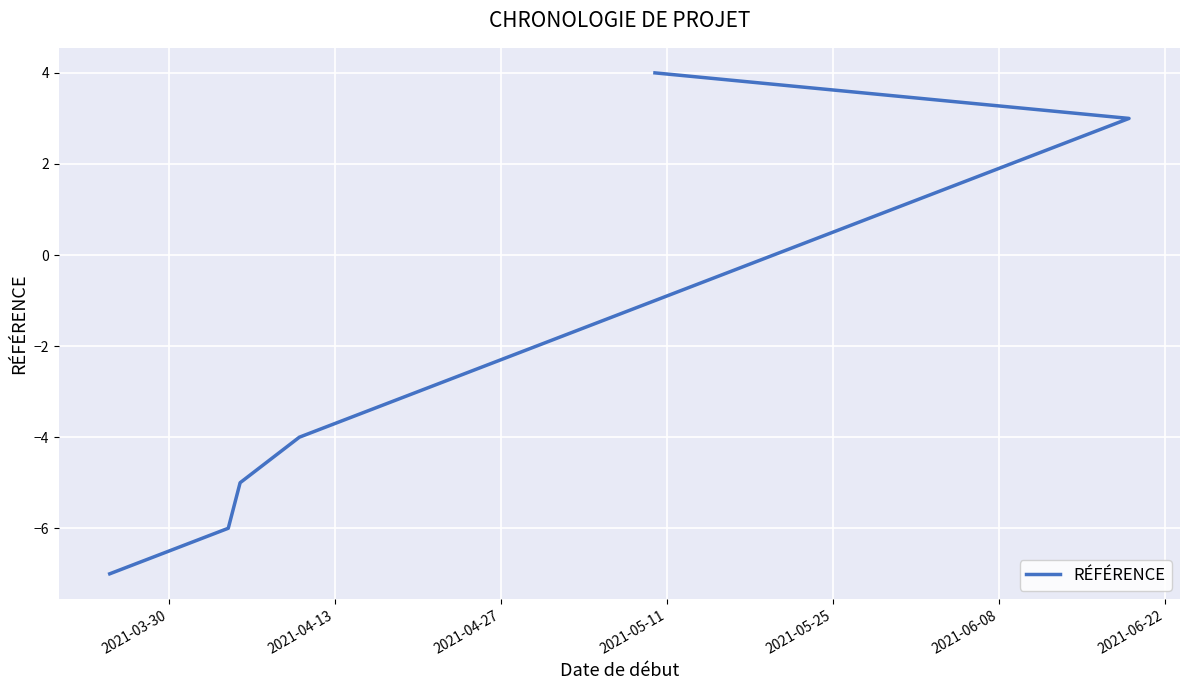

Reading left to right, extract all data points from this chart.

-7	-6	-5	-4	-3	-2	-1	0	1	2	3	4